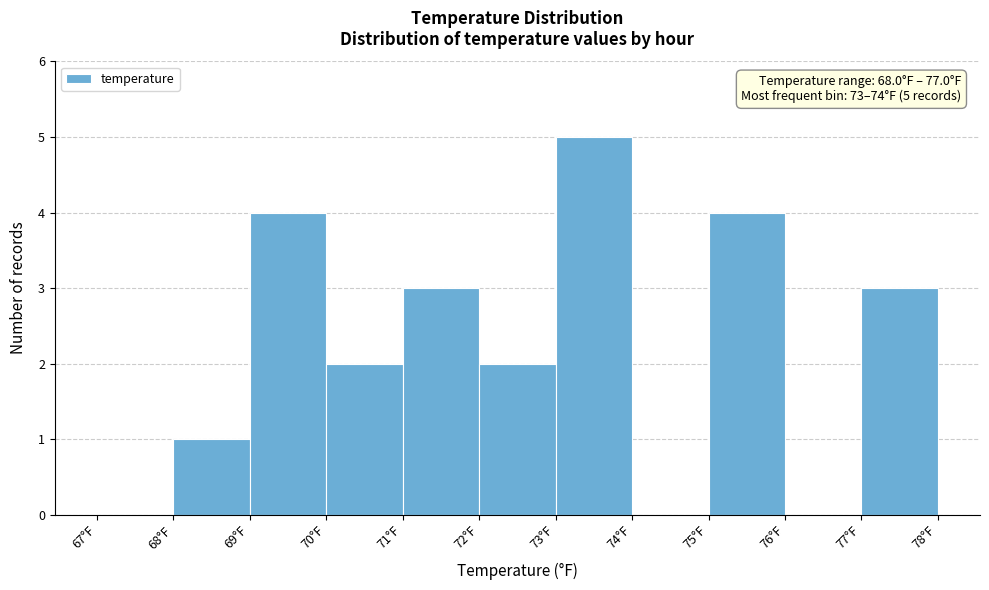

Which range on the x-axis has the tallest bar?

73 to 74